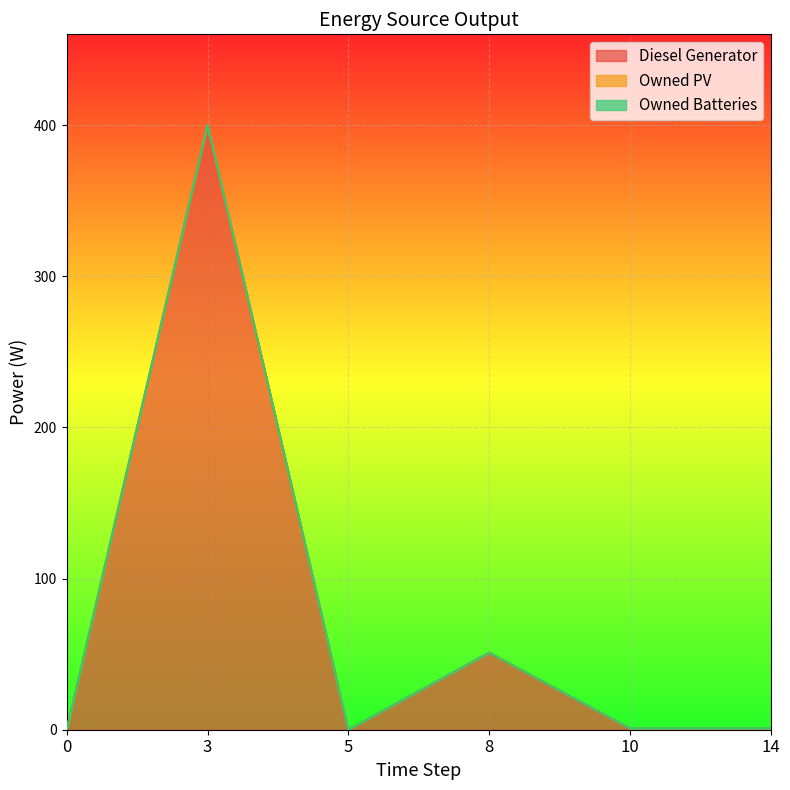

Between 3 and 14, which series saw the biggest shift?

Diesel Generator